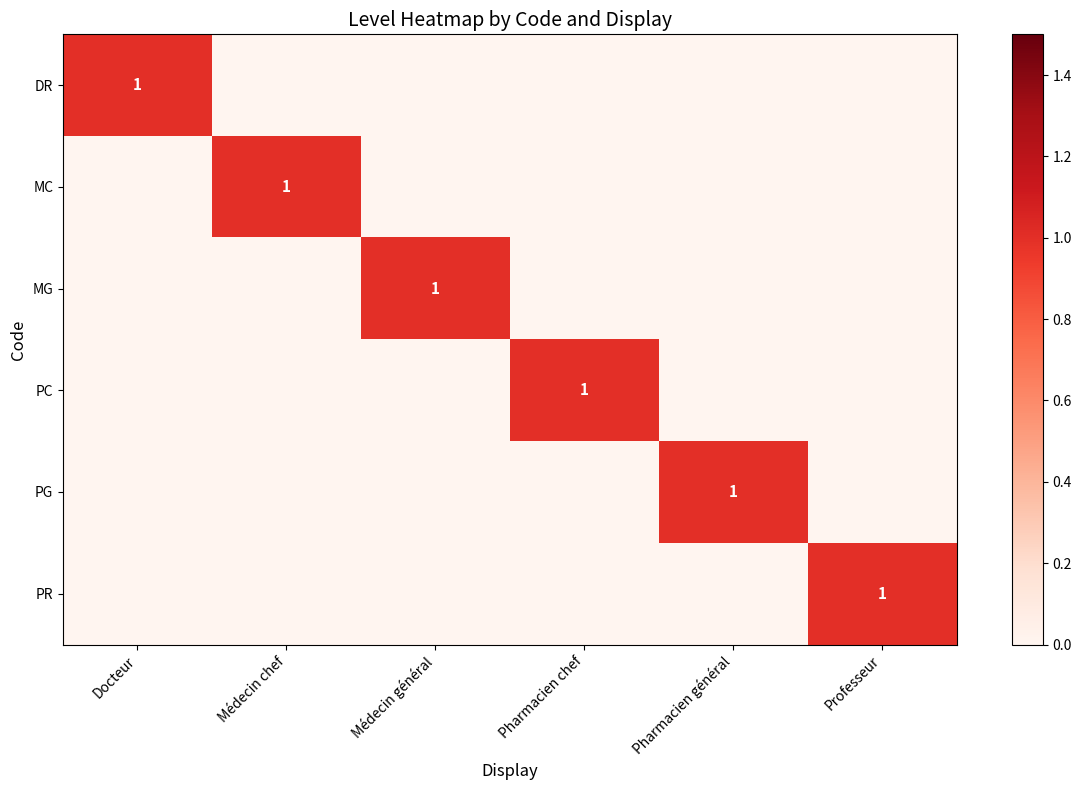

The value of PC at Pharmacien chef is 1. True or false?

True